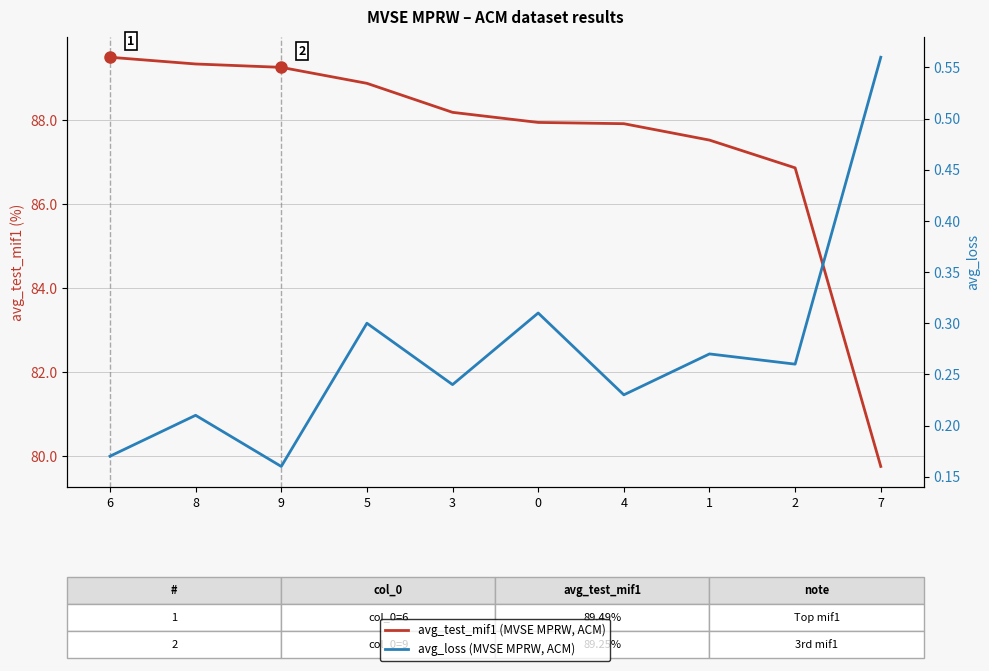

How many distinct data groups are displayed?

2